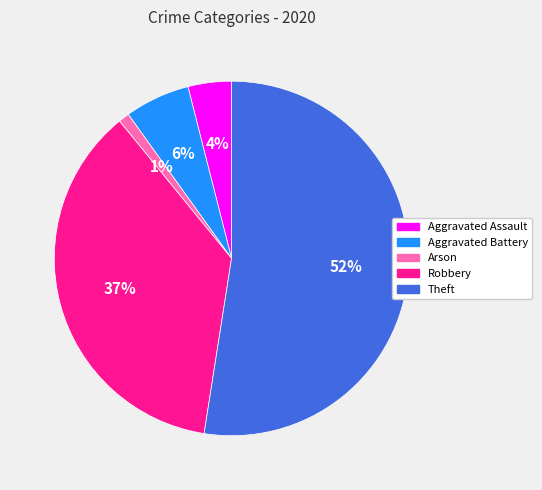

Count the number of slices in the pie.

5